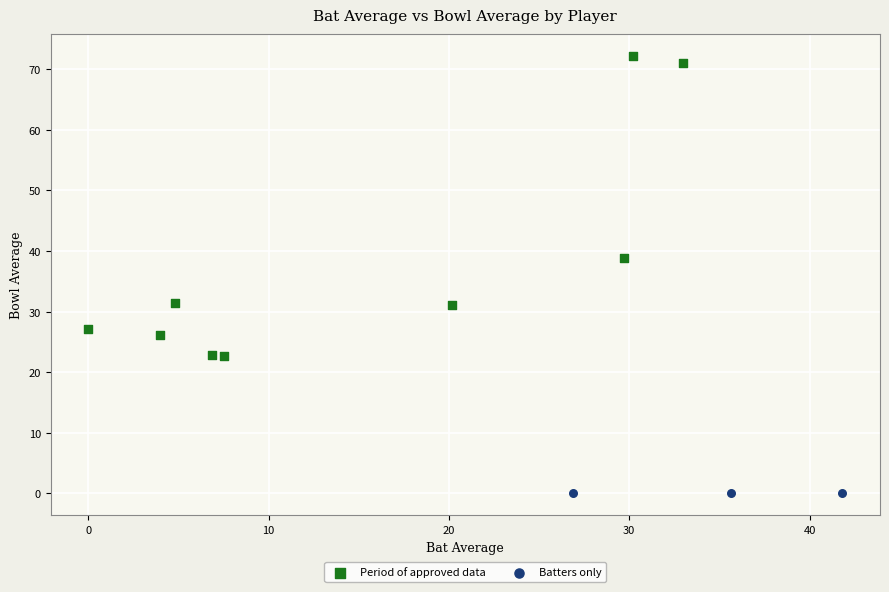

Which series contains the lowest Y value?

Batters only